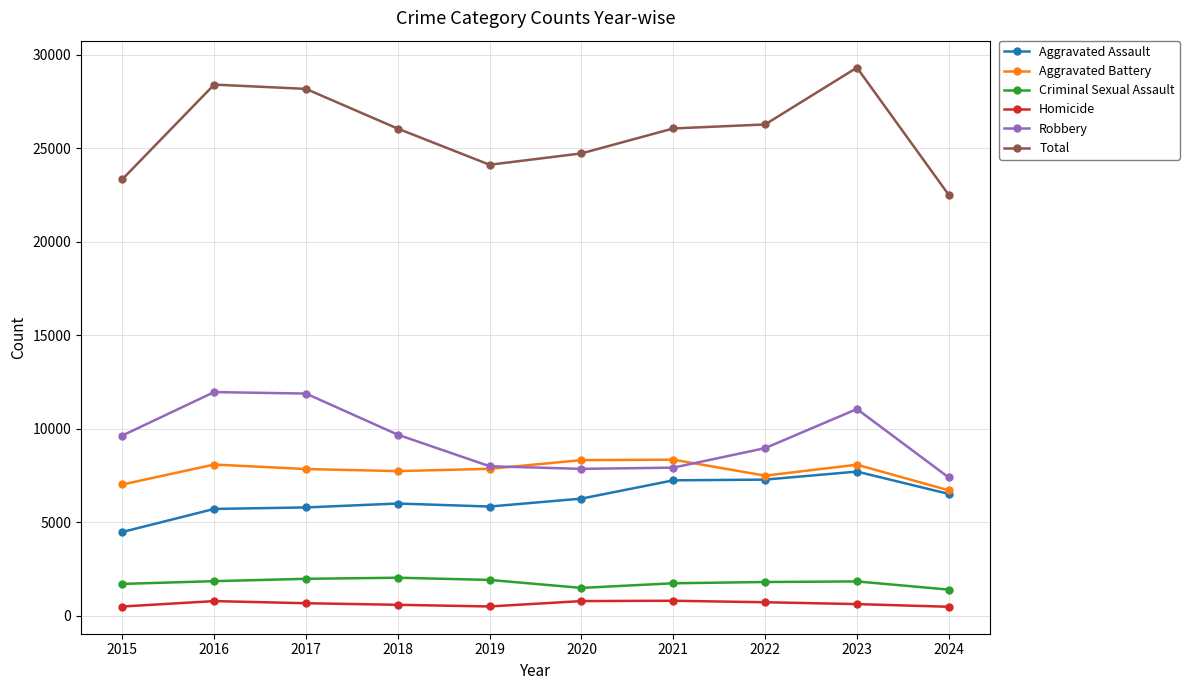

What is the value of the Aggravated Battery point at the 9th from the left?

8077